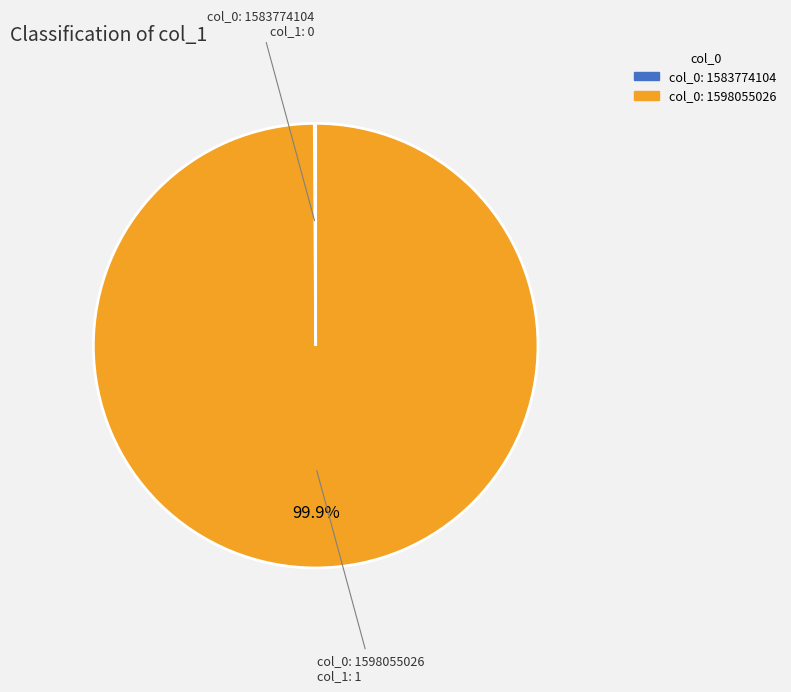

Is there any slice that represents more than half of the pie?

Yes